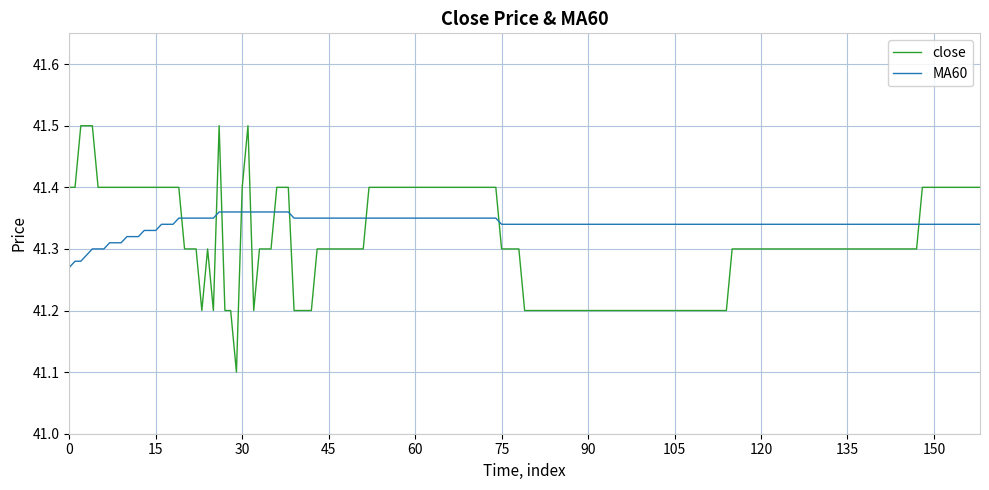

What is the maximum value shown in the chart?

41.5